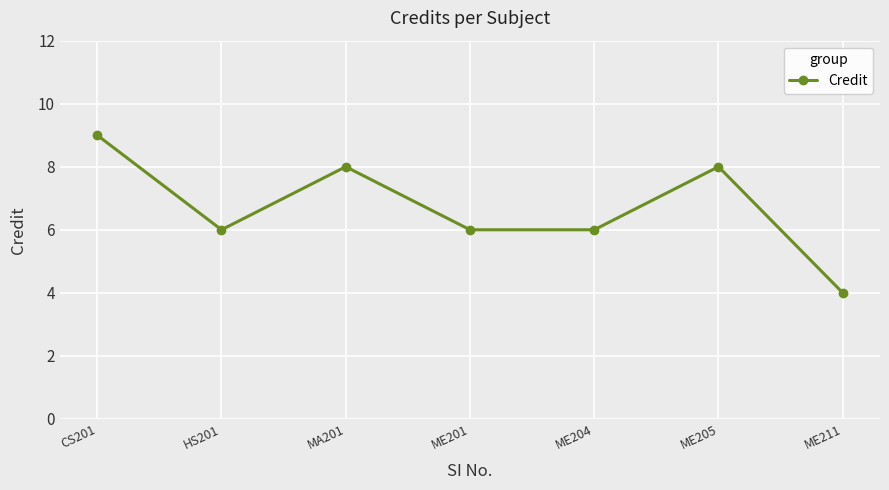

What is the value of the 2nd point from the left?

6